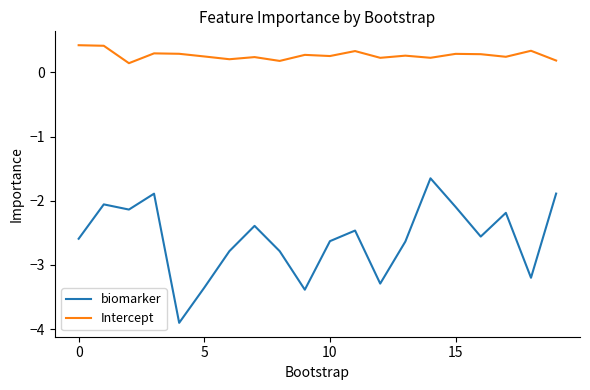

Rank the series by their average value, from lowest to highest.

biomarker, Intercept